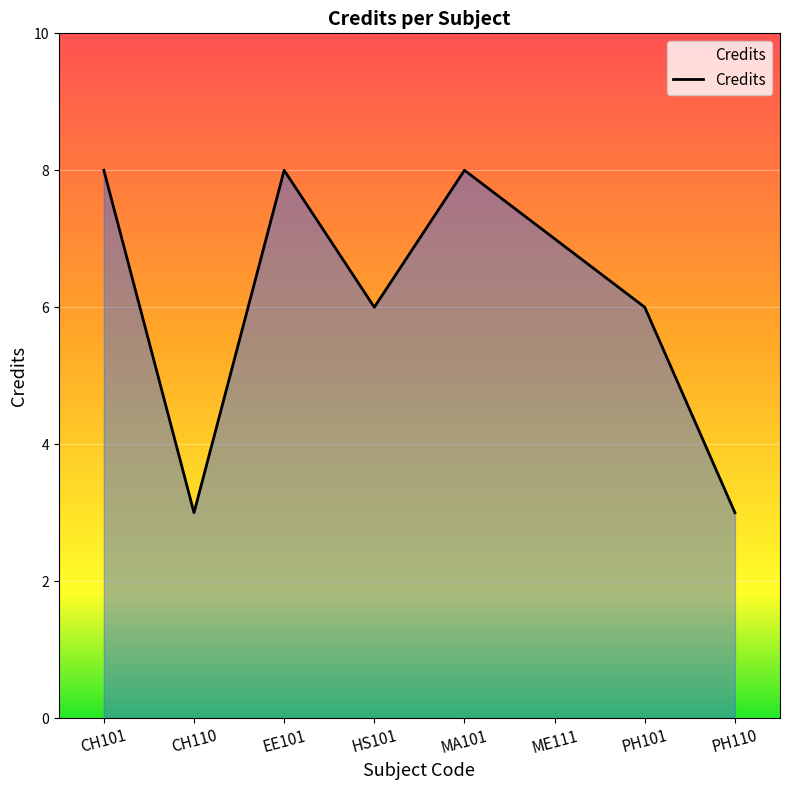

How many distinct data groups are displayed?

1